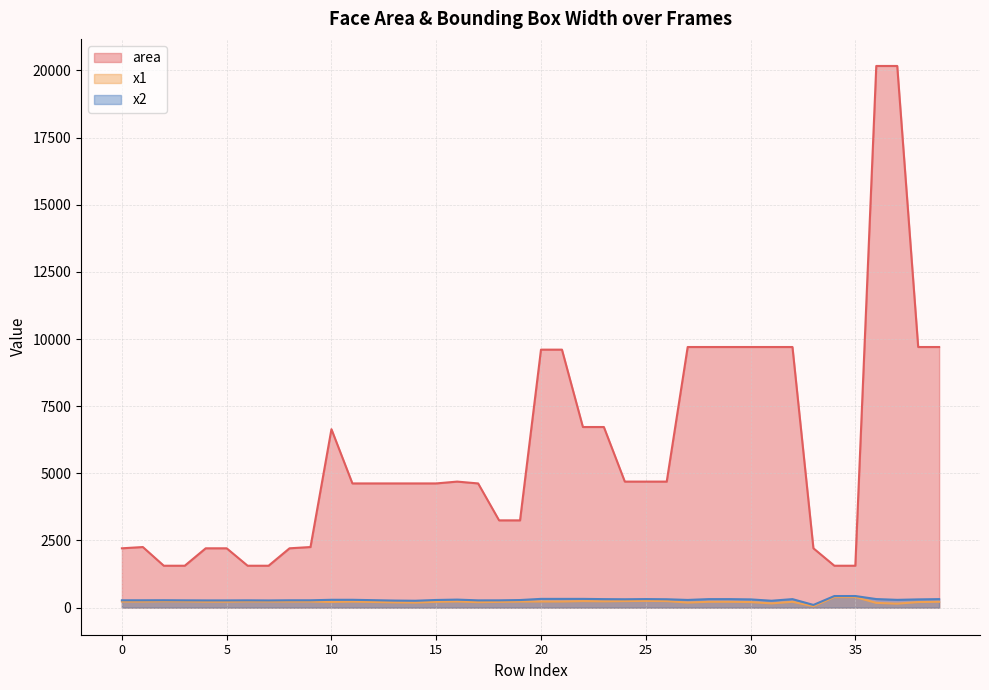

The x1 series shows 317 at 6. True or false?

False